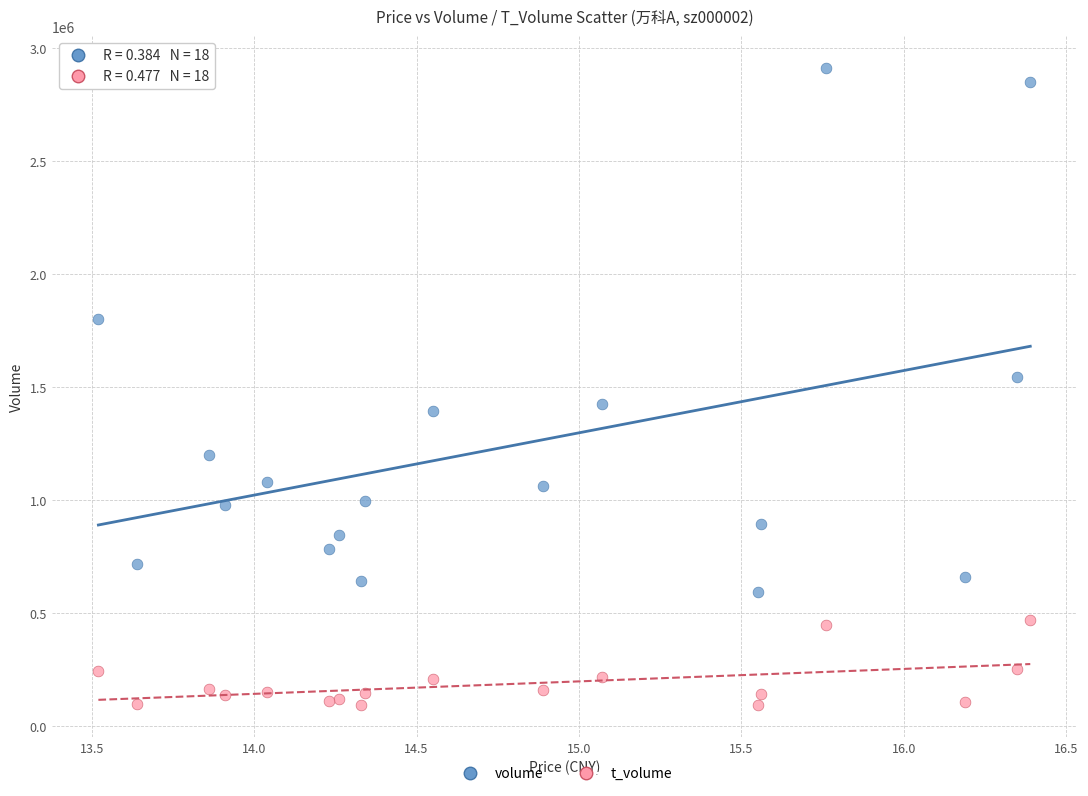

Across all series, what Y value is closest to 1501714?

1542256